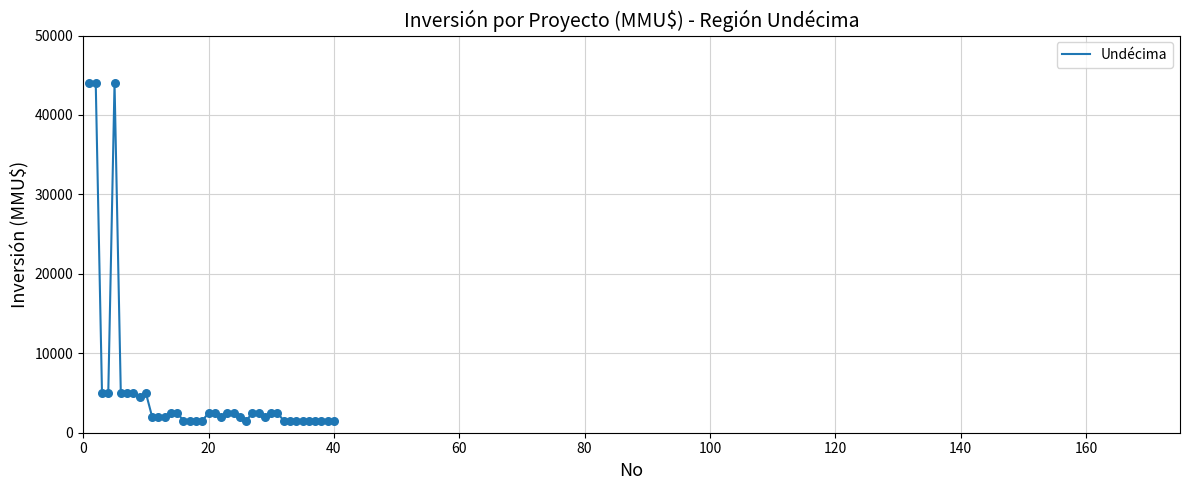

What is the smallest value displayed?

1500